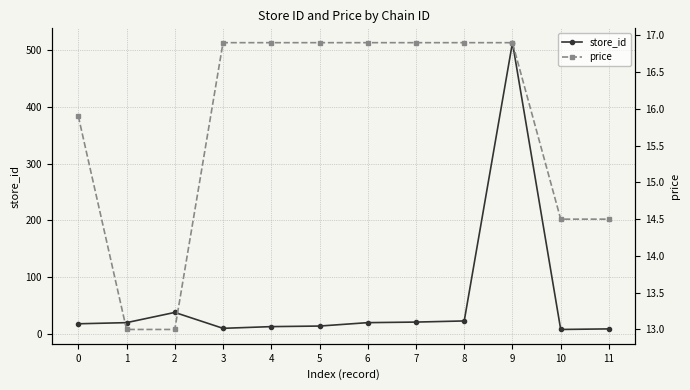

True or false: price has more than 2 interior local peaks.

False